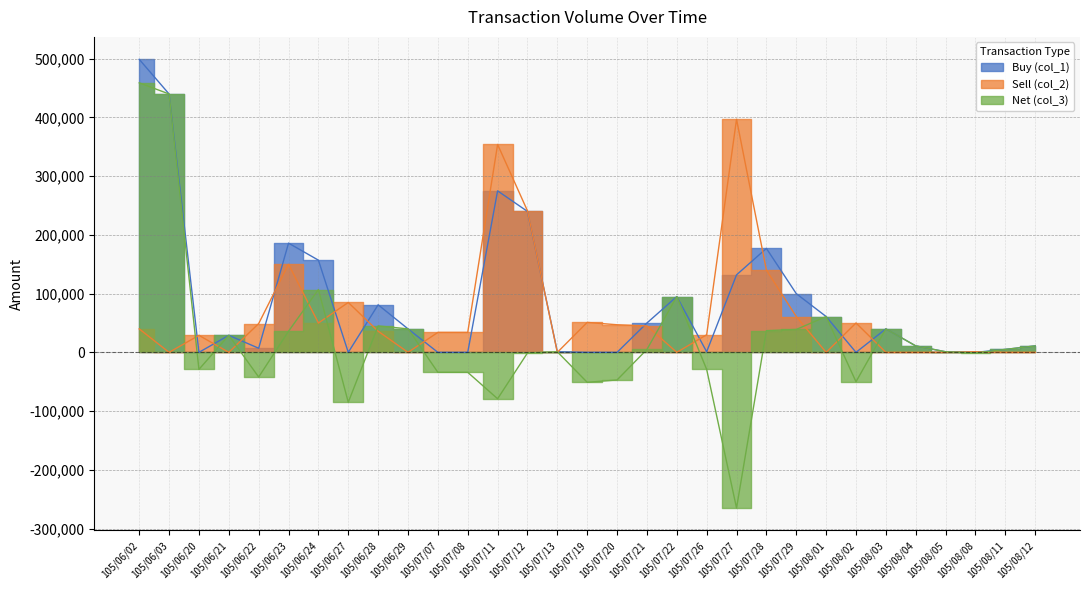

Reading left to right, transcribe all the data shown in this chart.

Buy (col_1): 499000	440000	0	29000	7000	186000	157000	0	81000	40000	0	0	275000	240000	1000	0	0	50000	95000	1000	132000	177000	100000	61000	0	40000	11000	1000	0	5000	11000
Sell (col_2): 40000	0	29000	0	49000	150000	50000	85000	36000	0	34000	34000	354000	241000	0	51000	47000	45000	0	30000	397000	140000	61000	0	50000	0	0	0	1000	0	0
Net (col_3): 459000	440000	-29000	29000	-42000	36000	107000	-85000	45000	40000	-34000	-34000	-79000	-1000	1000	-51000	-47000	5000	95000	-29000	-265000	37000	39000	61000	-50000	40000	11000	1000	-1000	5000	11000